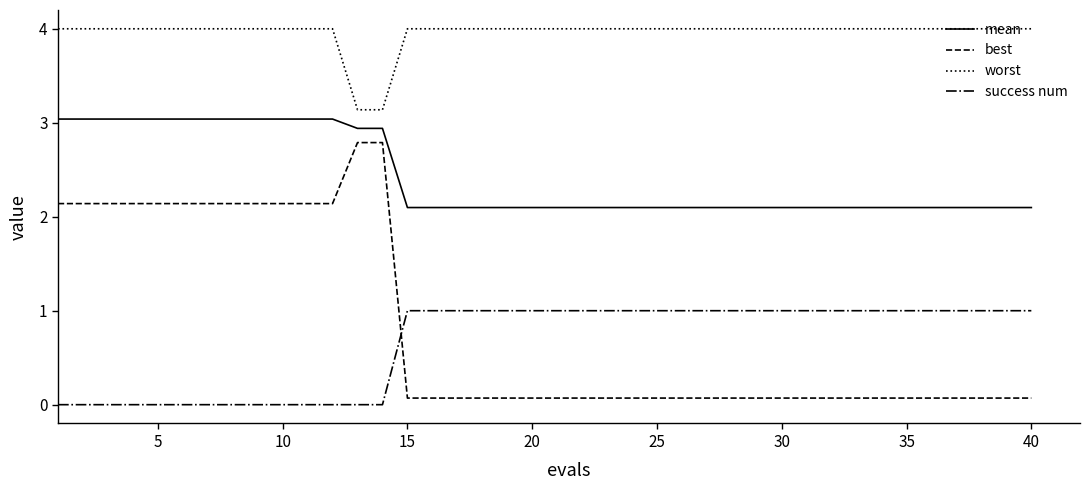

True or false: best and mean cross at least once.

False